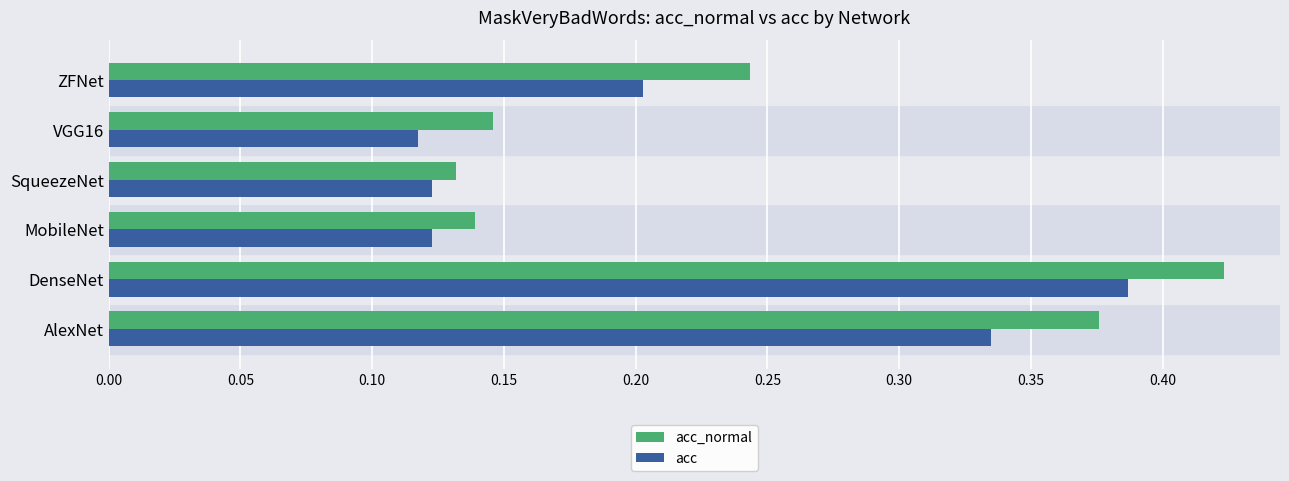

Which series has the largest range (max minus min)?

acc_normal